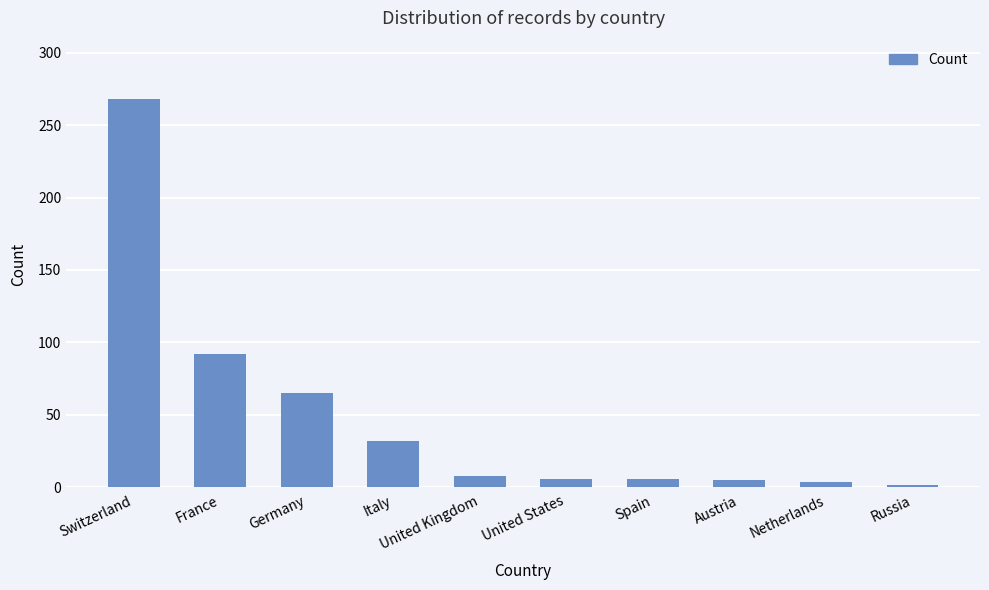

The value at France is 92. True or false?

True